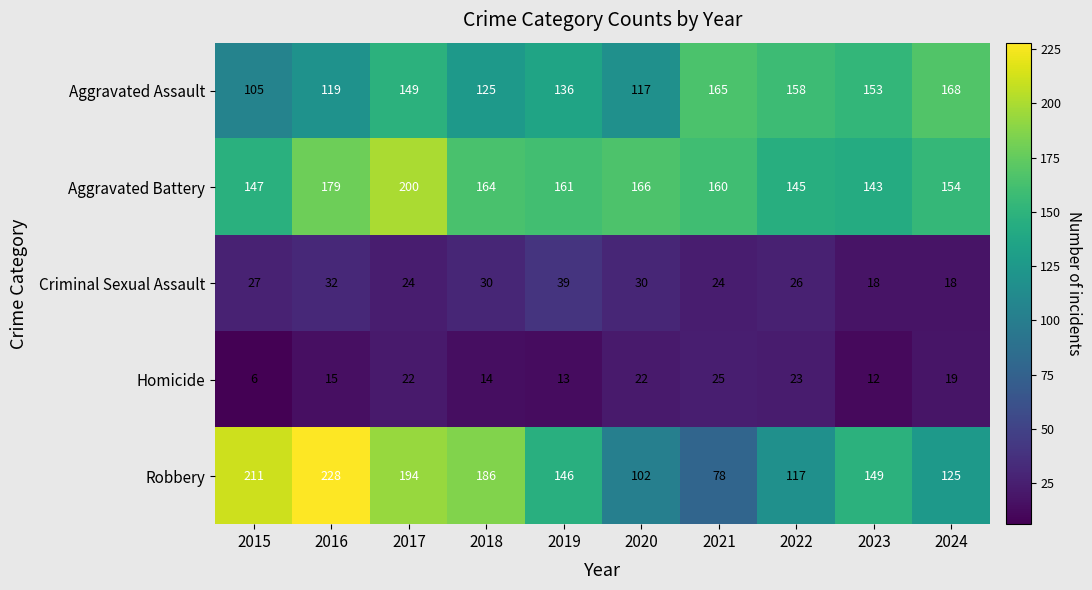

How many series are shown in this chart?

5